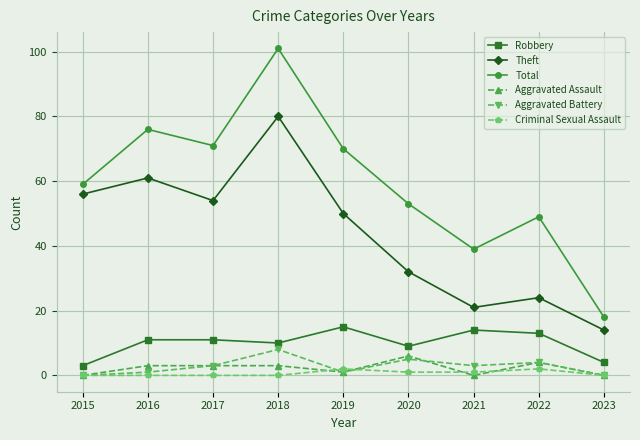

Is this an area chart (filled region under the line)?

No